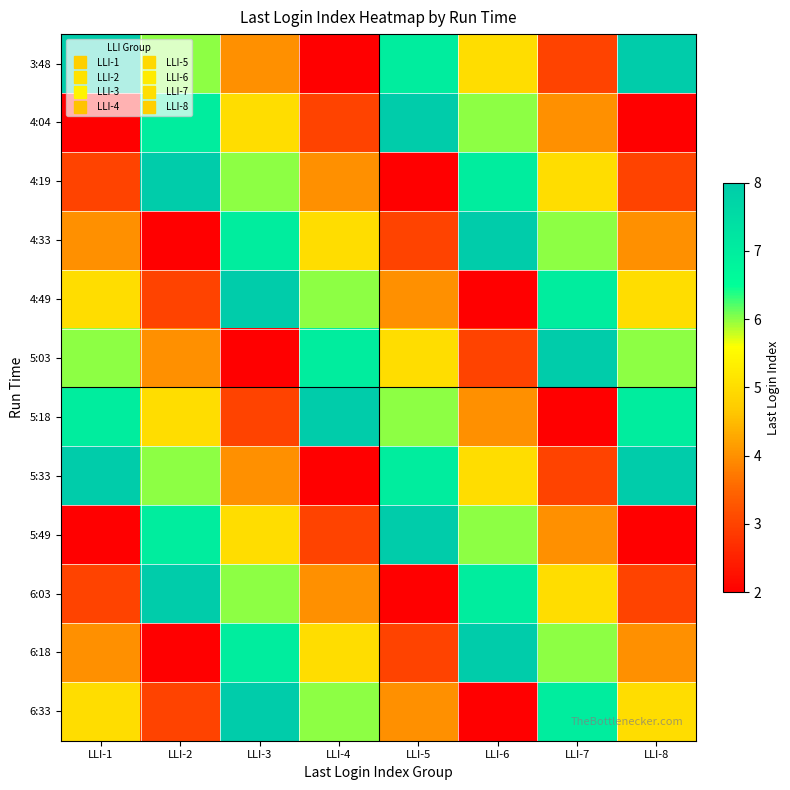

At which category is the sum across all series the highest?

LLI-3